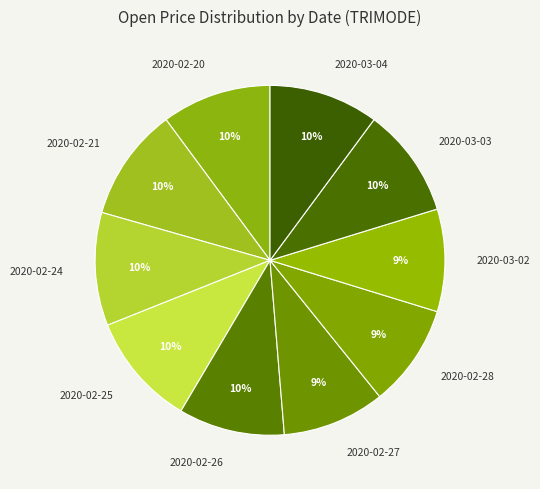

To the nearest percent, what is the average slice percentage?

10%